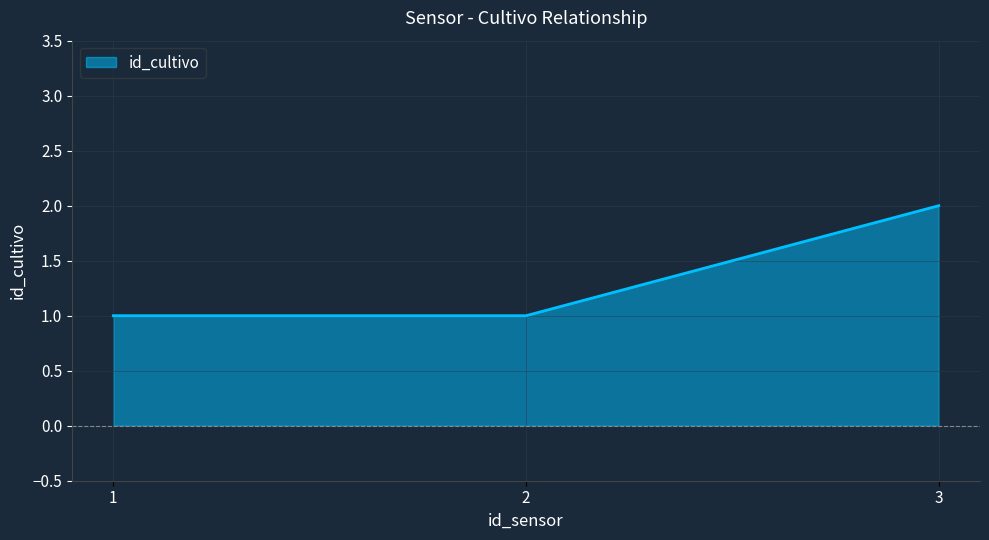

What is the smallest value displayed?

1